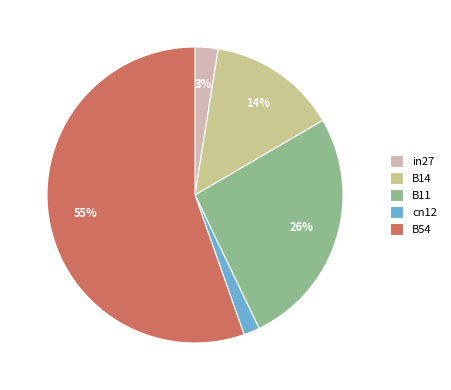

How many segments does this pie chart have?

5